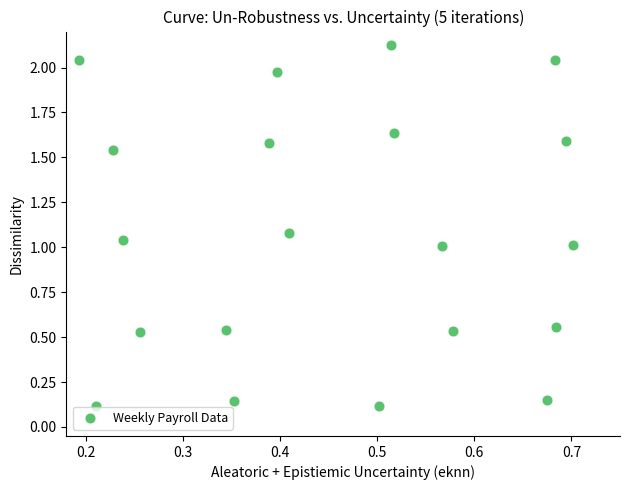

How many points are shown in the scatter plot?

20